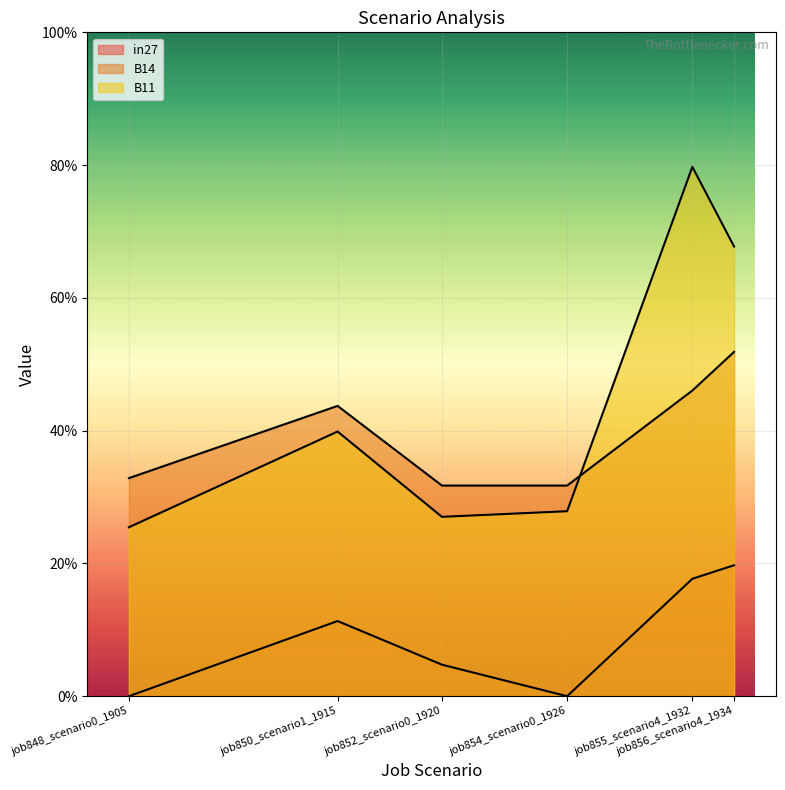

What is the sum of the in27 values at job852_scenario0_1920 and job856_scenario4_1934?

0.2